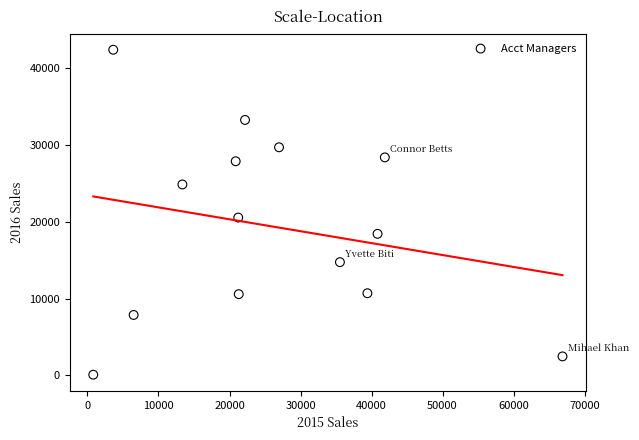

What is the range of Y values (max minus min)?

42333.8